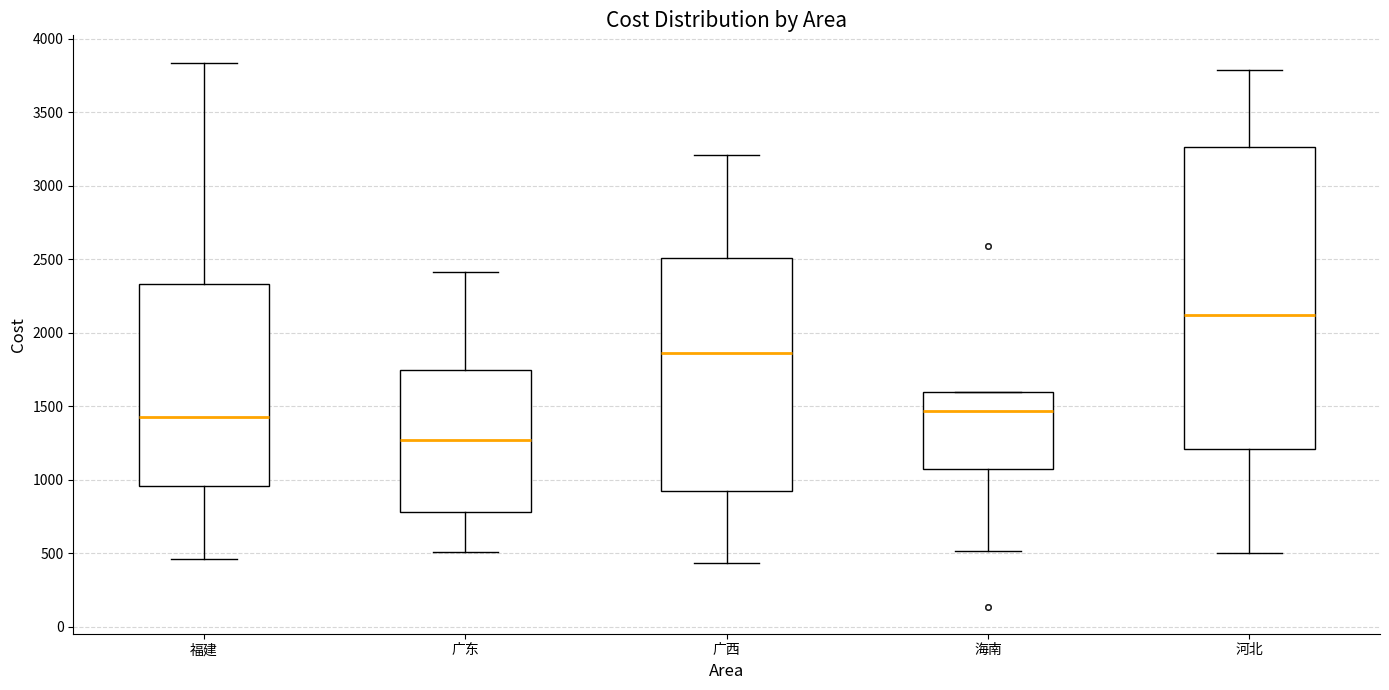

Reading left to right, read every box against the y-axis: the position of its median line, the range the box covers, and the ends of its whiskers. The values are not printed on the chart, so give them approximately, as read against the axis.

福建: median 1400, box 950 to 2350, whiskers 450 to 3850
广东: median 1250, box 800 to 1750, whiskers 500 to 2400
广西: median 1850, box 900 to 2500, whiskers 450 to 3200
海南: median 1450, box 1050 to 1600, whiskers 500 to 1600
河北: median 2100, box 1200 to 3250, whiskers 500 to 3800